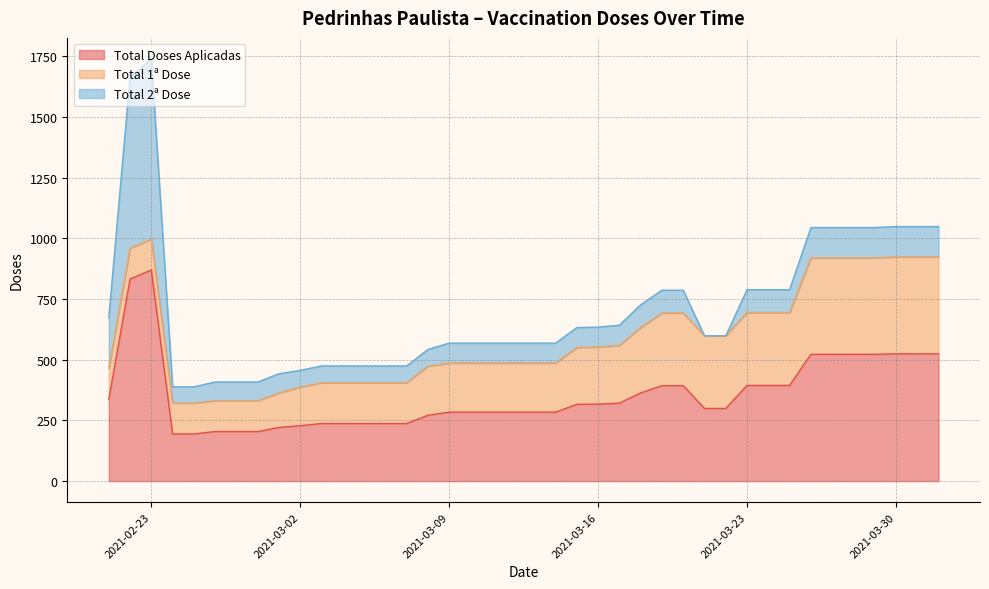

True or false: Total 2ª Dose and Total 1ª Dose intersect in this chart.

True